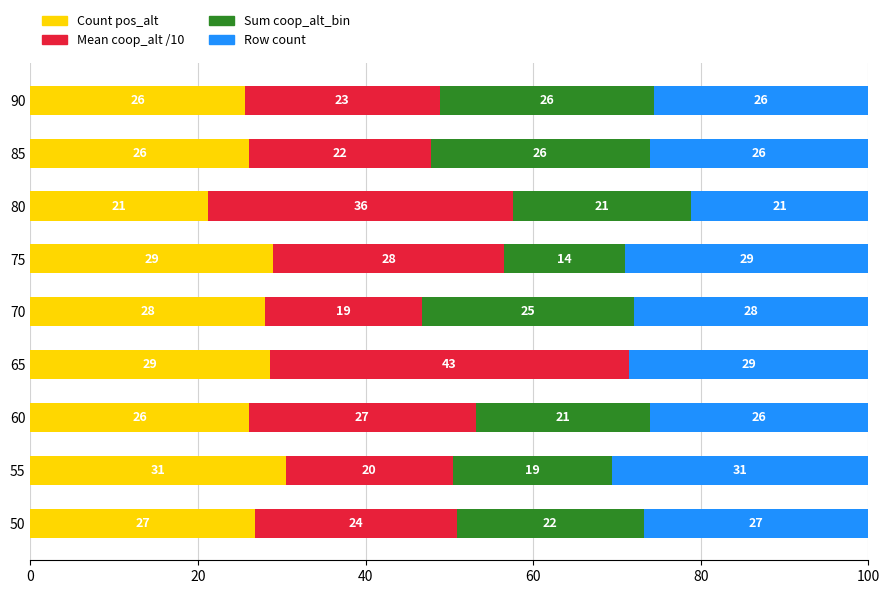

The Count pos_alt series shows 28.6 at 65. True or false?

True